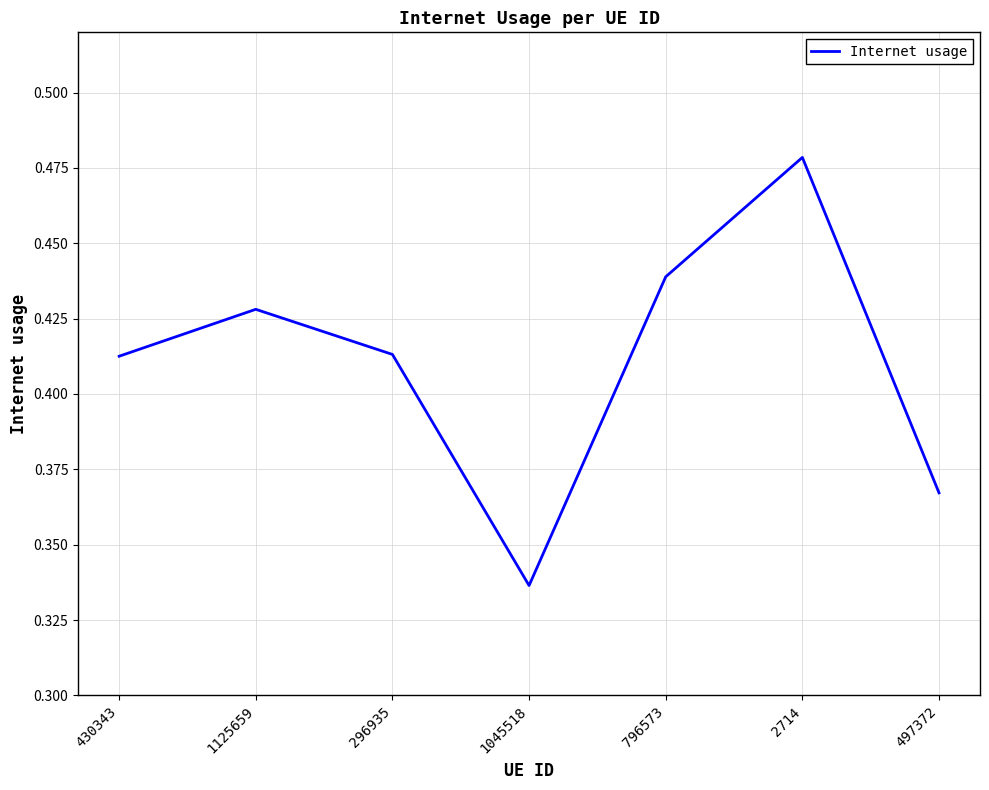

At which category does the data reach its first local valley?

1045518